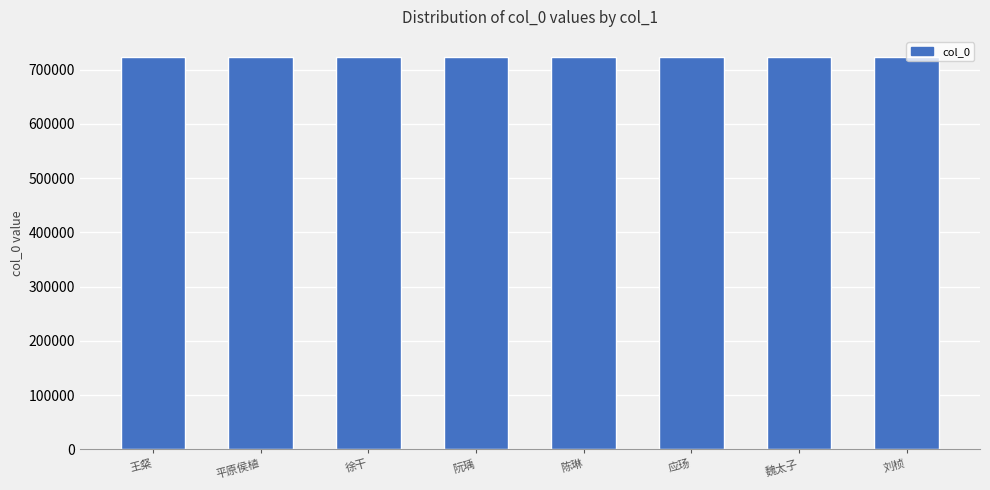

Approximately how many times larger is the value at 陈琳 compared to 王粲?

1.0